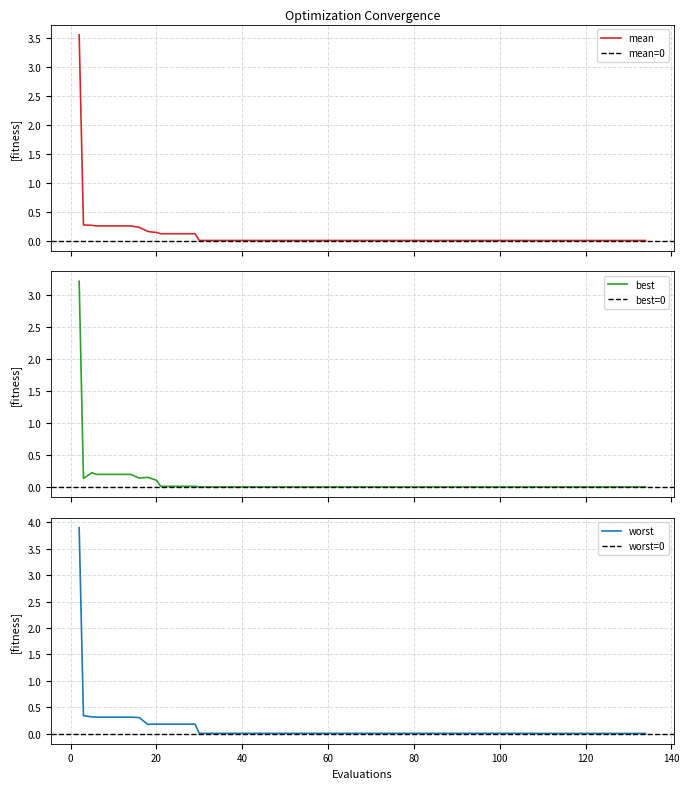

What position from the left is mean?

2